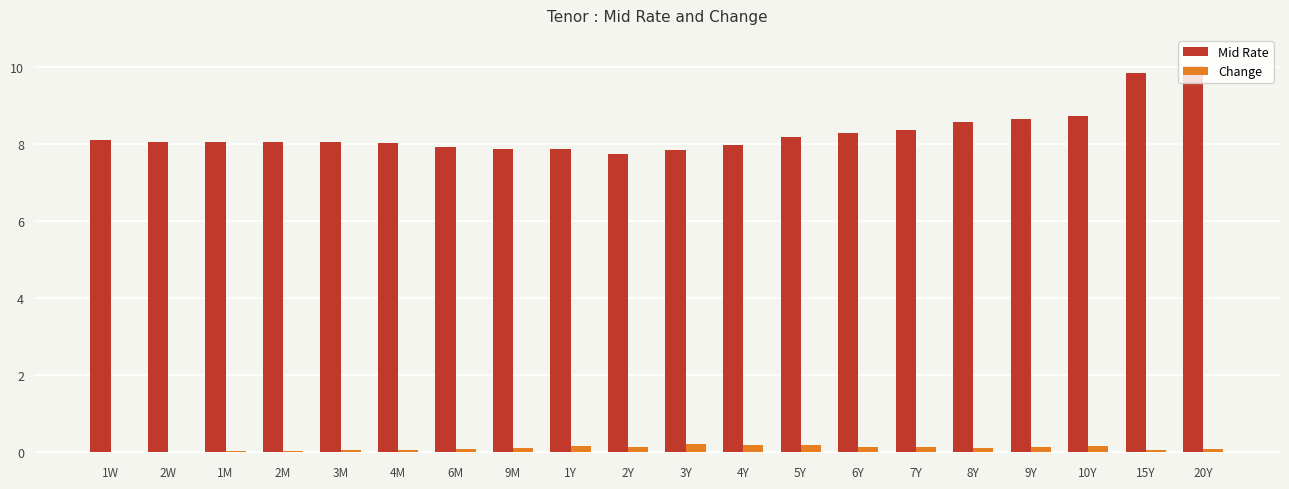

What value does the Mid Rate series have at 6M?

7.9